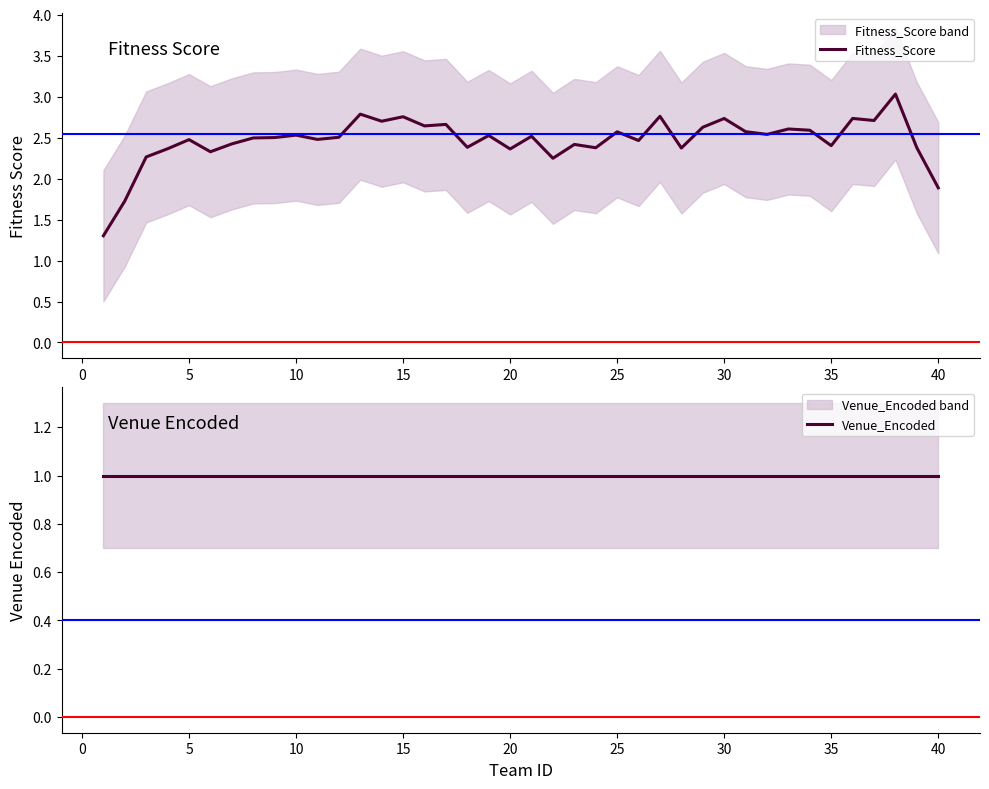

At which label is Fitness_Score closest to 2?

40